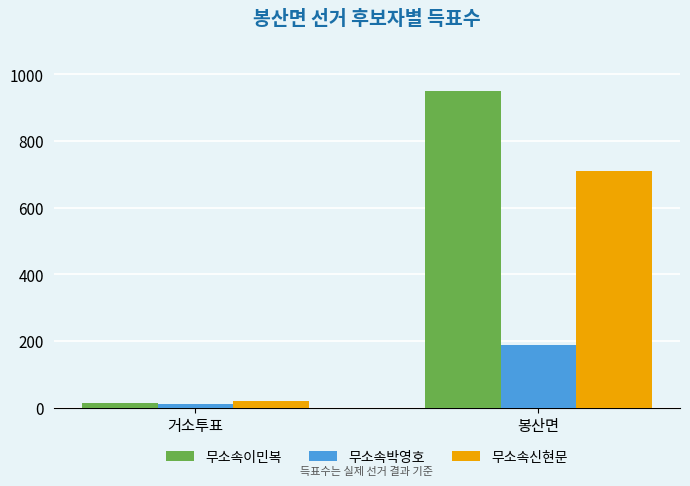

How many categories are shown in the chart?

2